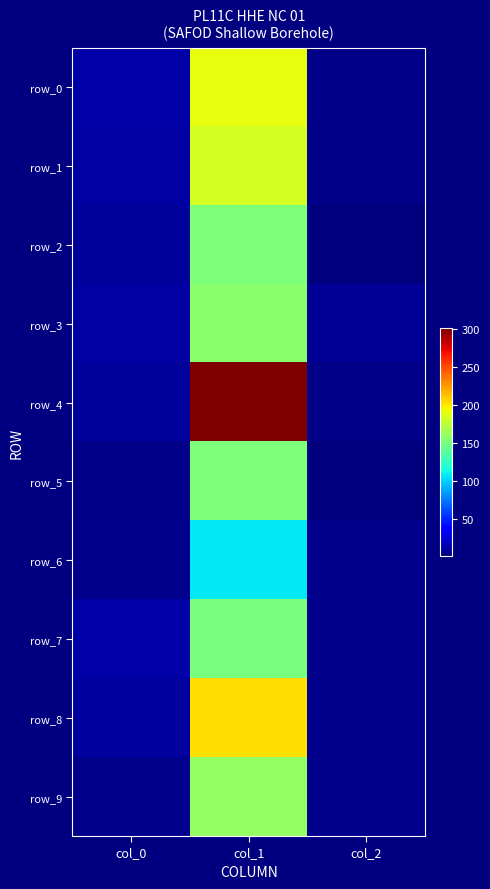

Reading left to right, list all the values displayed in this chart.

row_0: 12.8	190.1	5.0
row_1: 12.3	183.2	5.0
row_2: 9.2	152.5	2.0
row_3: 12.3	156.5	8.0
row_4: 10.0	300.7	5.0
row_5: 5.1	151.4	2.0
row_6: 5.5	108.0	6.0
row_7: 13.0	151.3	6.0
row_8: 10.9	202.9	6.0
row_9: 5.5	159.8	6.0